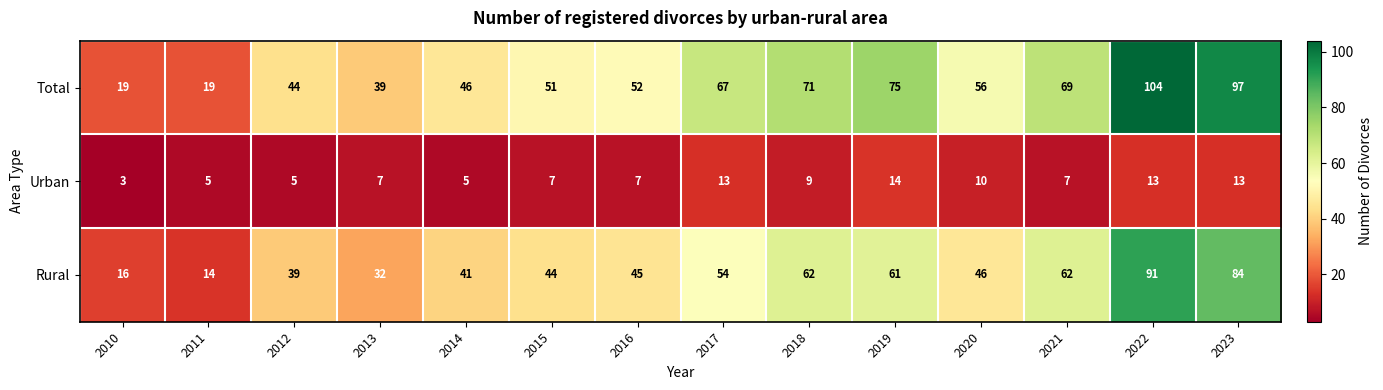

How many data points does each series have?

14